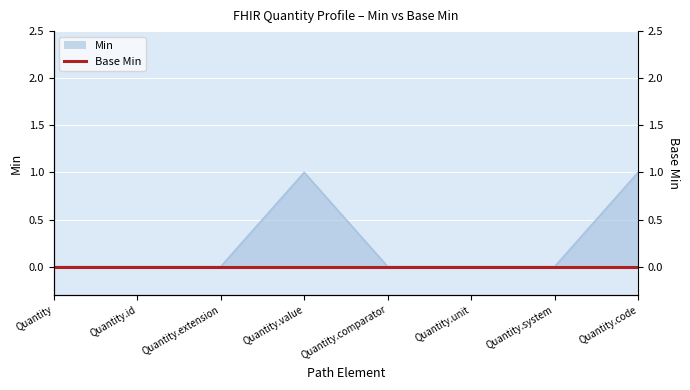

Rank the categories by value from highest to lowest.

Quantity.value, Quantity.code, Quantity, Quantity.id, Quantity.extension, Quantity.comparator, Quantity.unit, Quantity.system